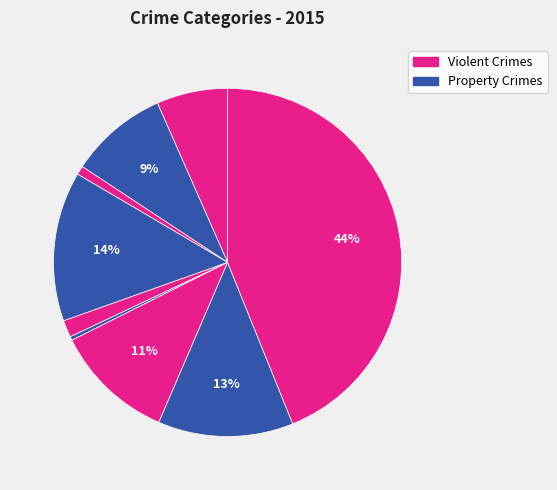

How many slices are in this pie chart?

9